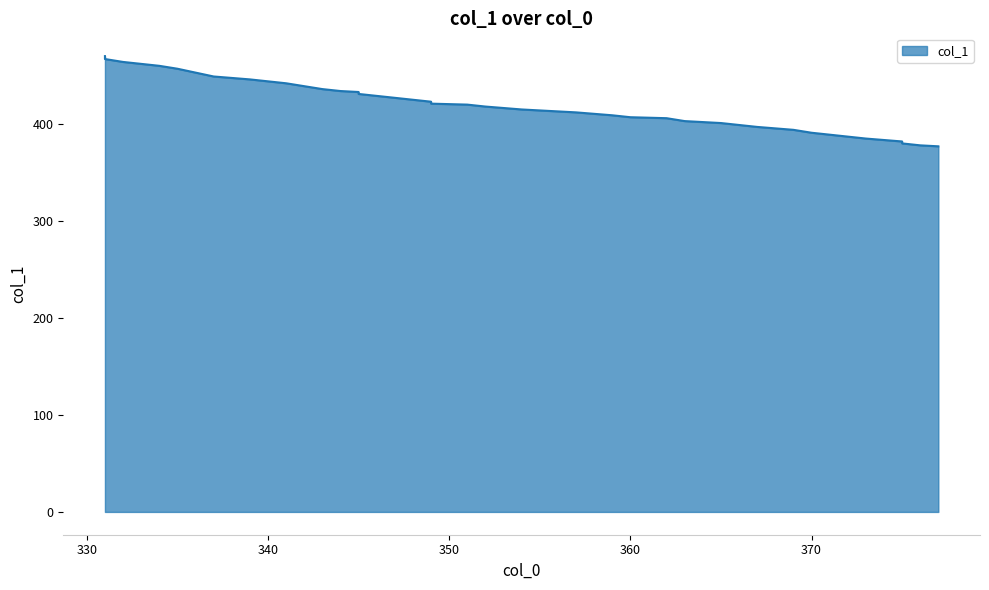

Reading right to left, what are all the values shown in this chart?

377.0=377	376.0=378	375.0=380	375.0=382	373.0=385	372.0=387	371.0=389	370.0=391	369.0=394	367.0=397	366.0=399	365.0=401	363.0=403	362.0=406	360.0=407	359.0=409	357.0=412	354.0=415	352.0=418	351.0=420	349.0=421	349.0=423	348.0=425	347.0=427	346.0=429	345.0=431	345.0=433	344.0=434	343.0=436	342.0=439	341.0=442	339.0=446	337.0=449	336.0=453	335.0=457	334.0=460	332.0=464	331.0=467	331.0=469	331.0=470